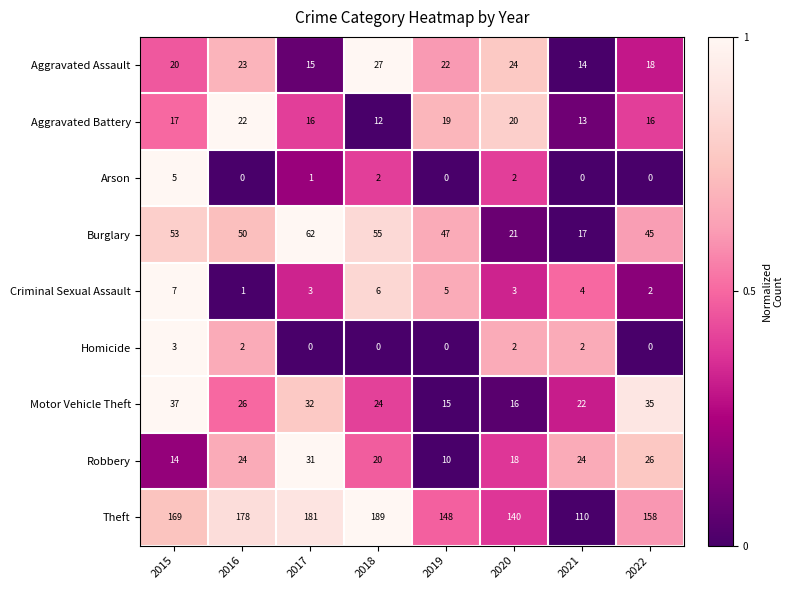

The Aggravated Assault series shows 23 at 2016. True or false?

True